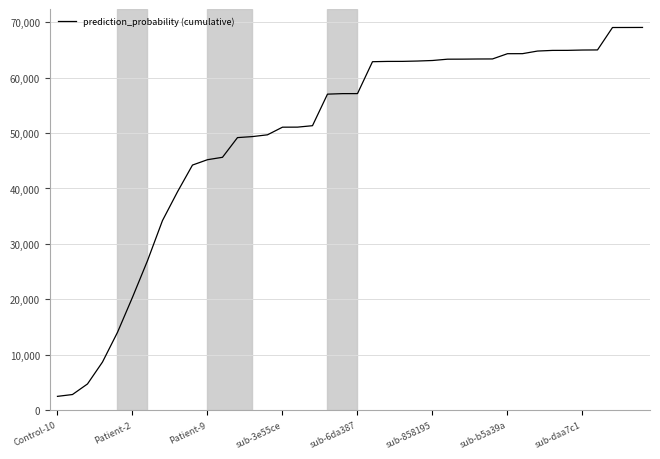

What is the sum of all values?

1990256.3